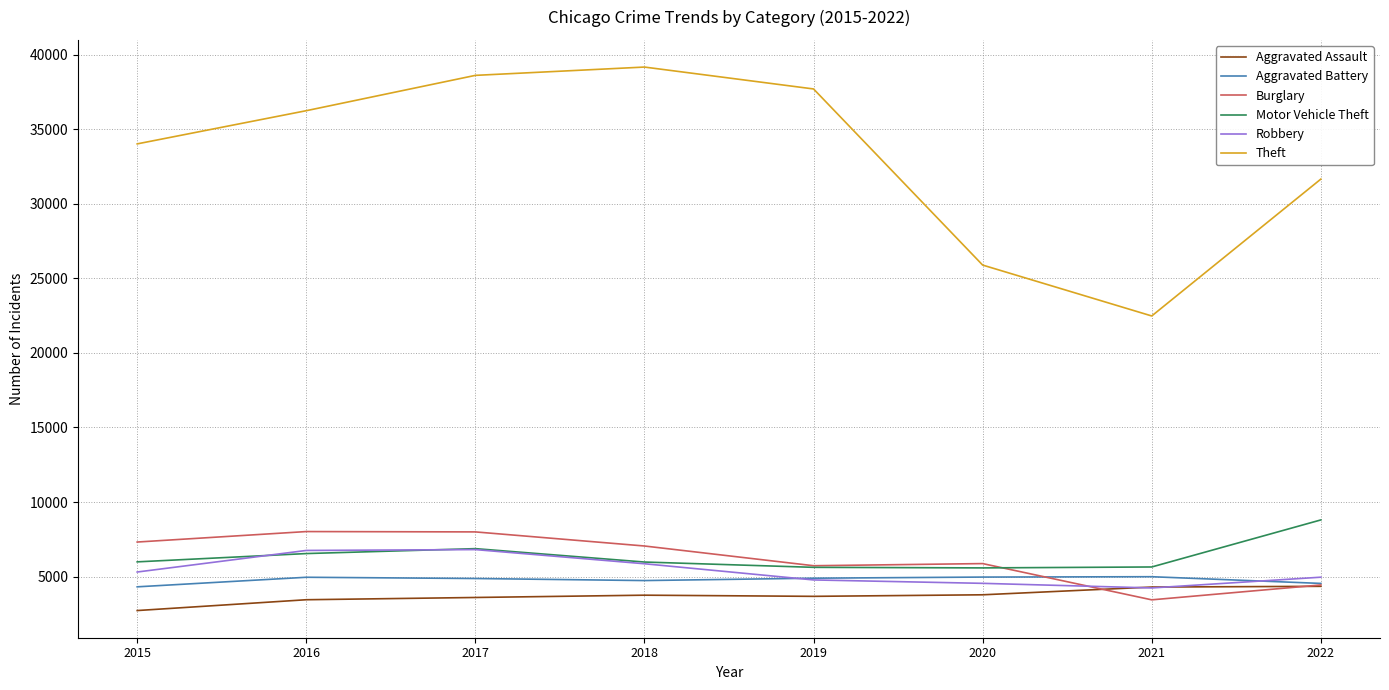

What is the total value across all series at 2018?

66540